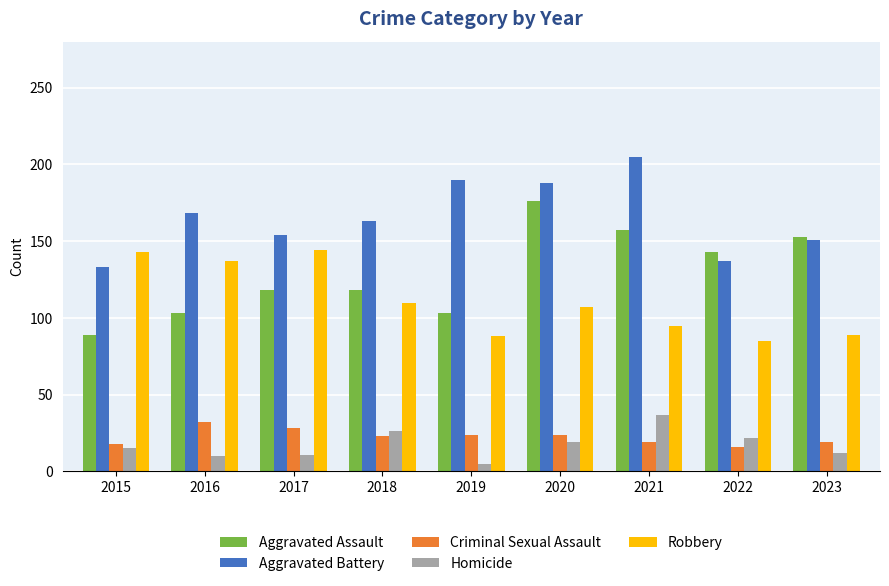

Is the value of Aggravated Battery at 2020 greater than the value of Homicide at 2018?

Yes